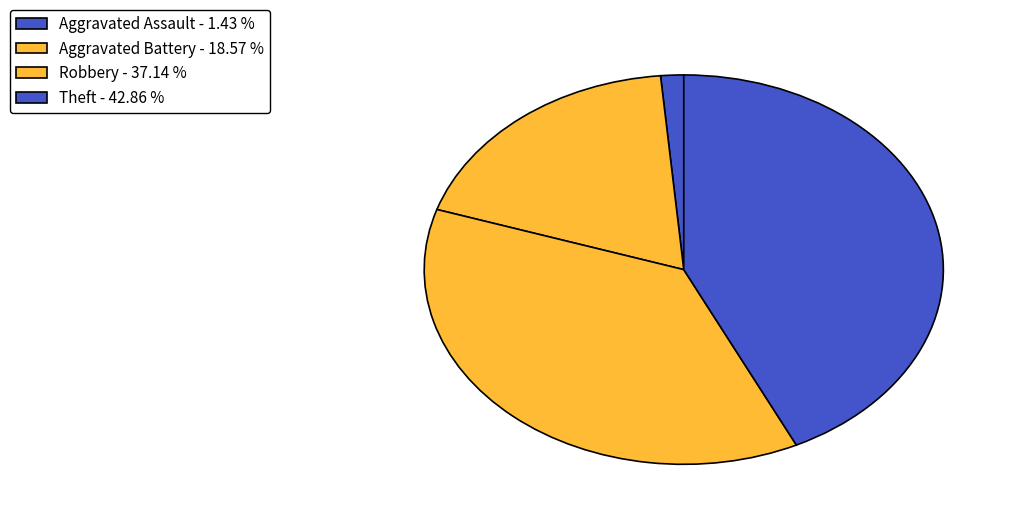

How many slices are in this pie chart?

4